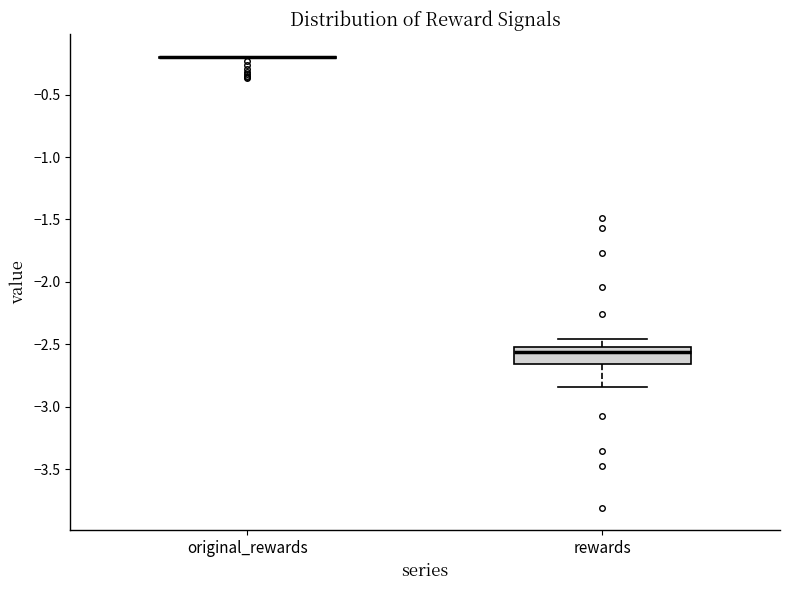

Where does the lower whisker of the box for rewards end on the y-axis? The values are not printed on the chart, so give them approximately, as read against the axis.

-2.85